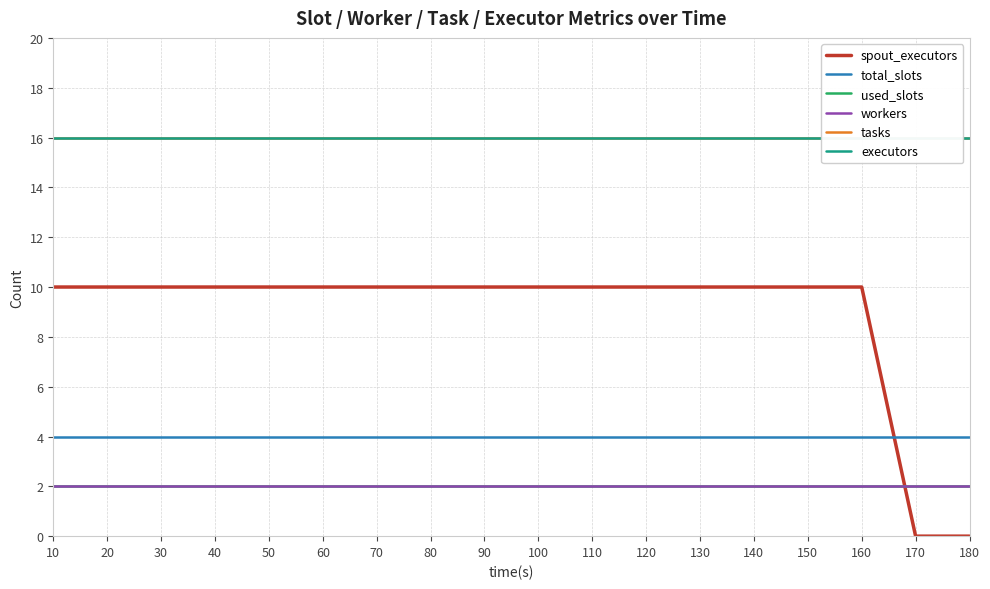

How many lines are shown in the chart?

6